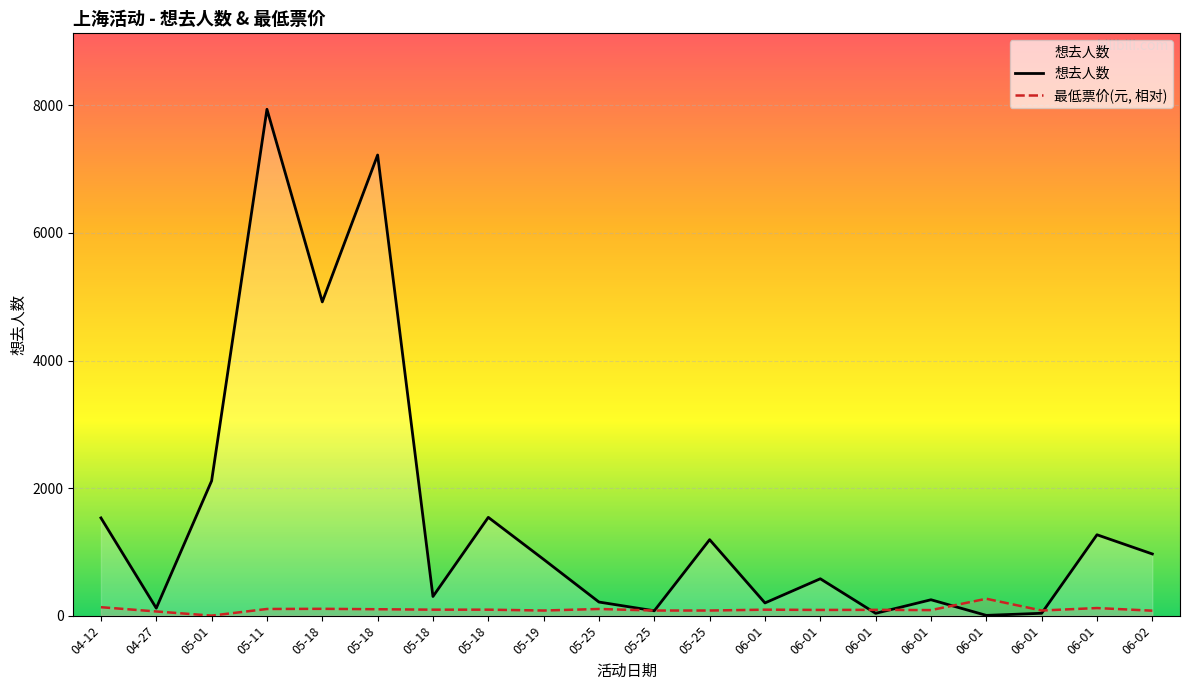

What is the label of the 9th point from the right?

05-25